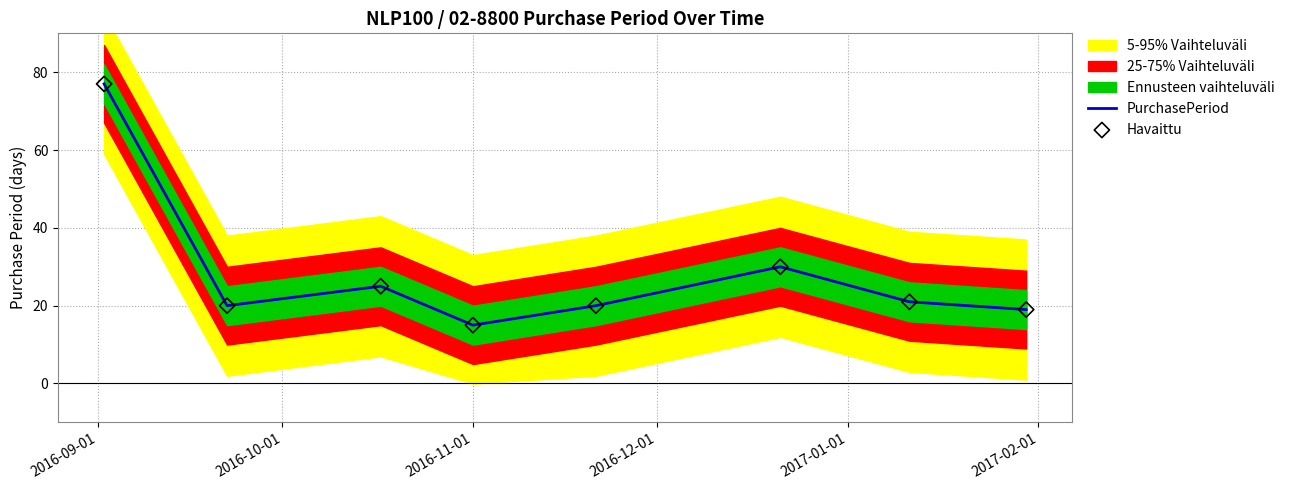

Which series has the largest total across all categories?

PurchasePeriod